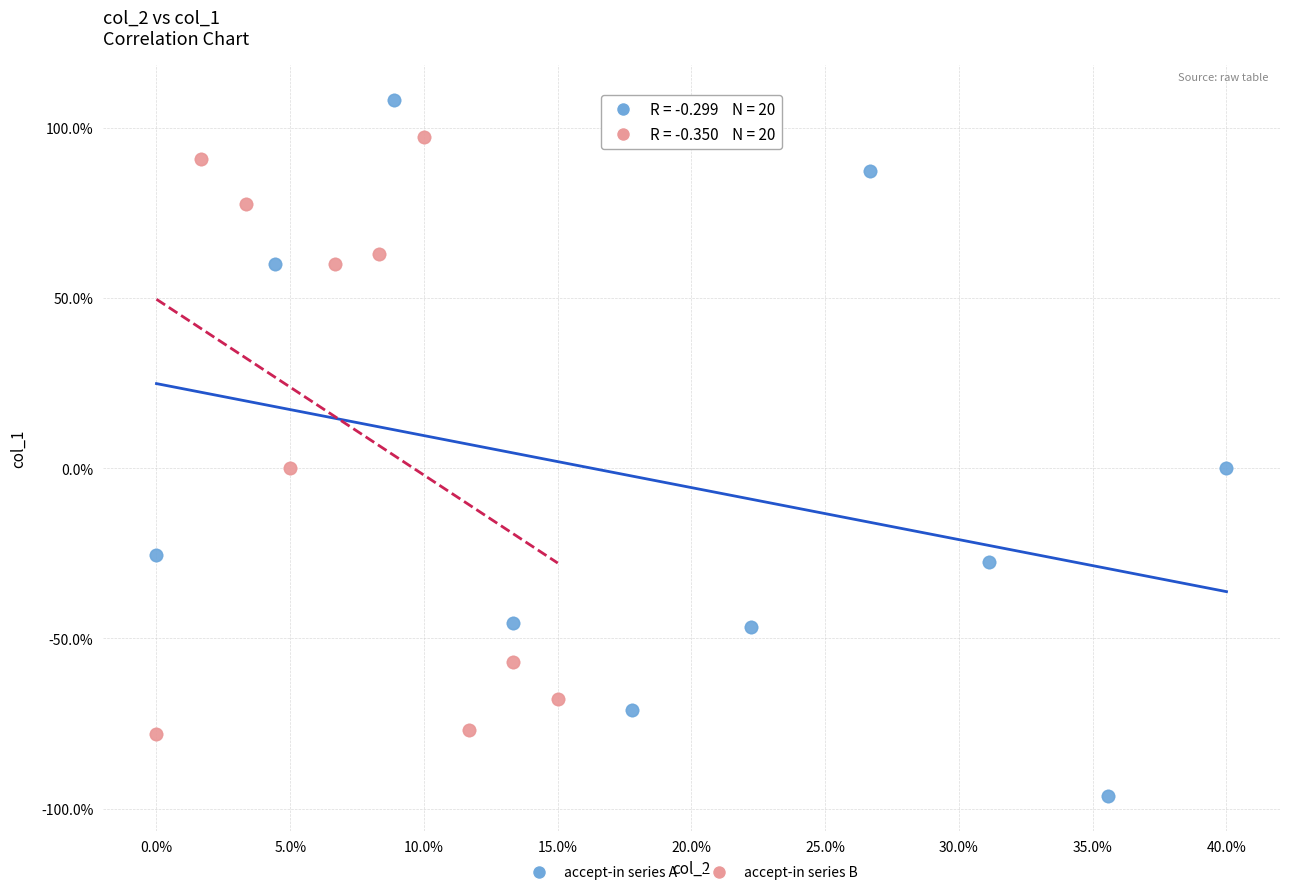

What are all the series names shown in the legend?

accept-in series A, accept-in series B